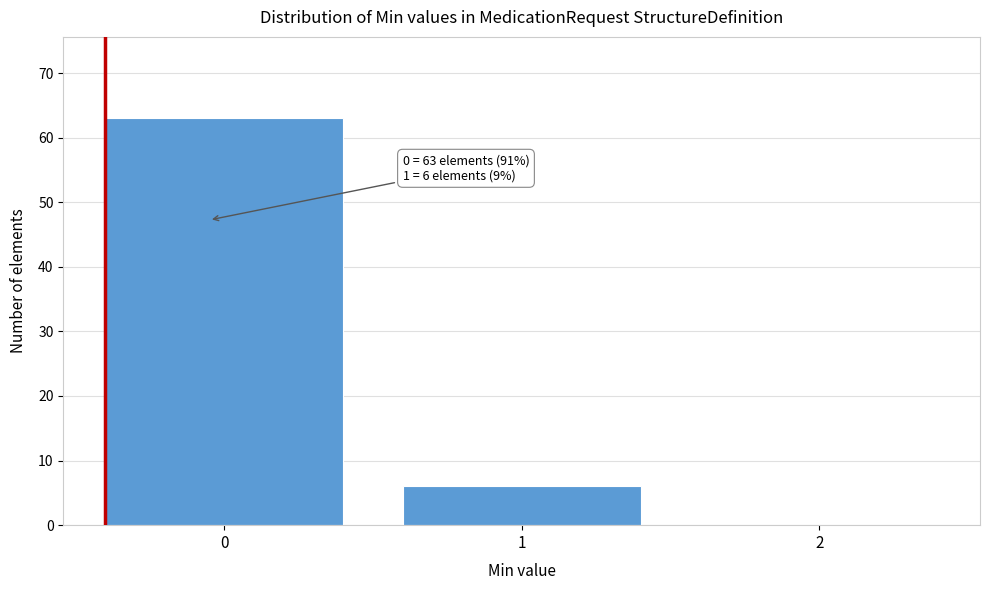

Which range on the x-axis has the tallest bar?

-0.5 to 0.5